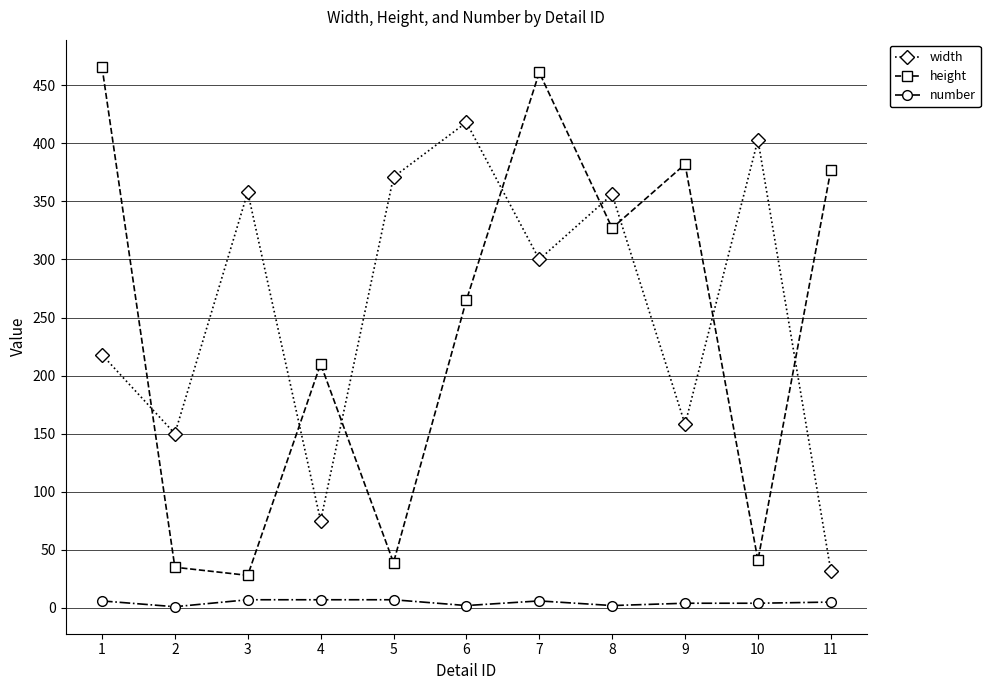

What is the sum of all number values?

51